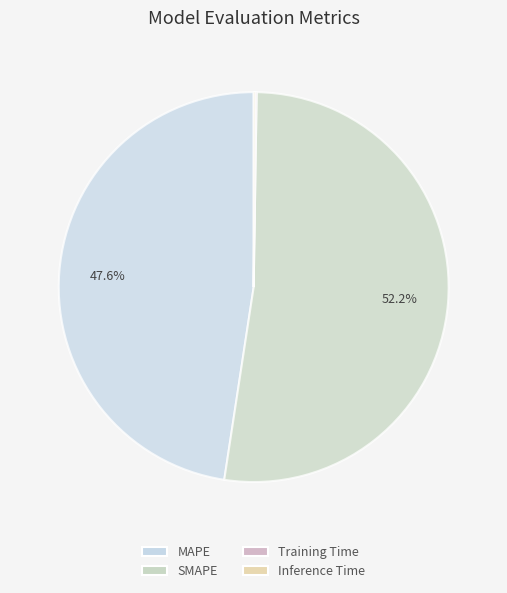

How many segments does this pie chart have?

4